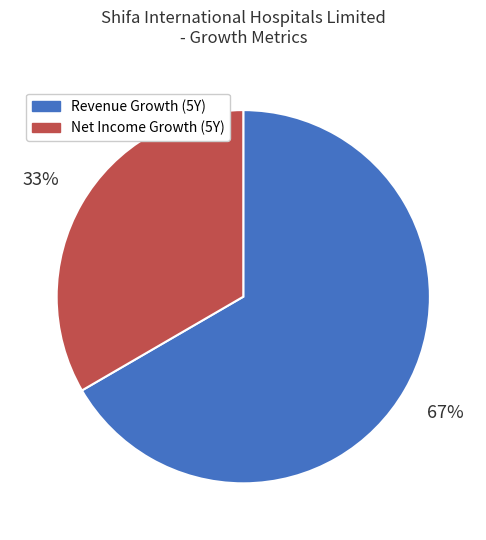

Is there a majority slice in this chart?

Yes